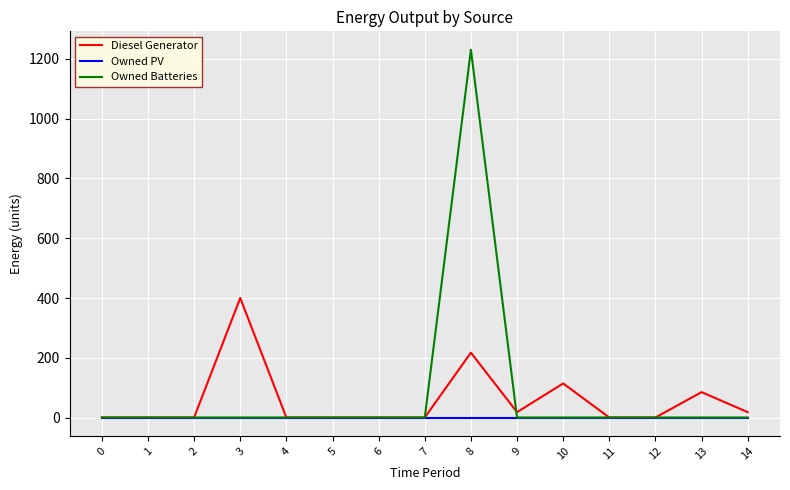

After their last crossing, which series has the higher values: Owned Batteries or Diesel Generator?

Diesel Generator